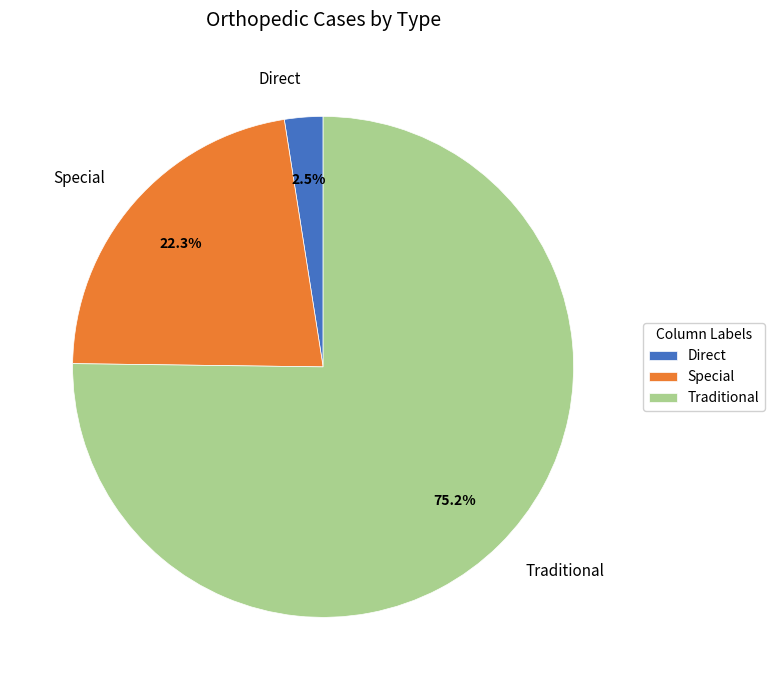

Is it true that Special is 8% of the pie?

False